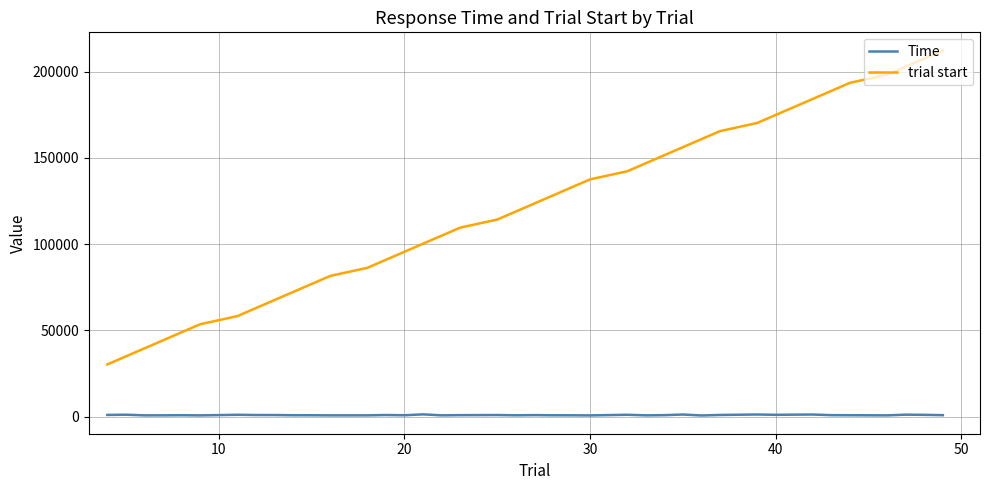

Which series has the largest total across all categories?

trial start